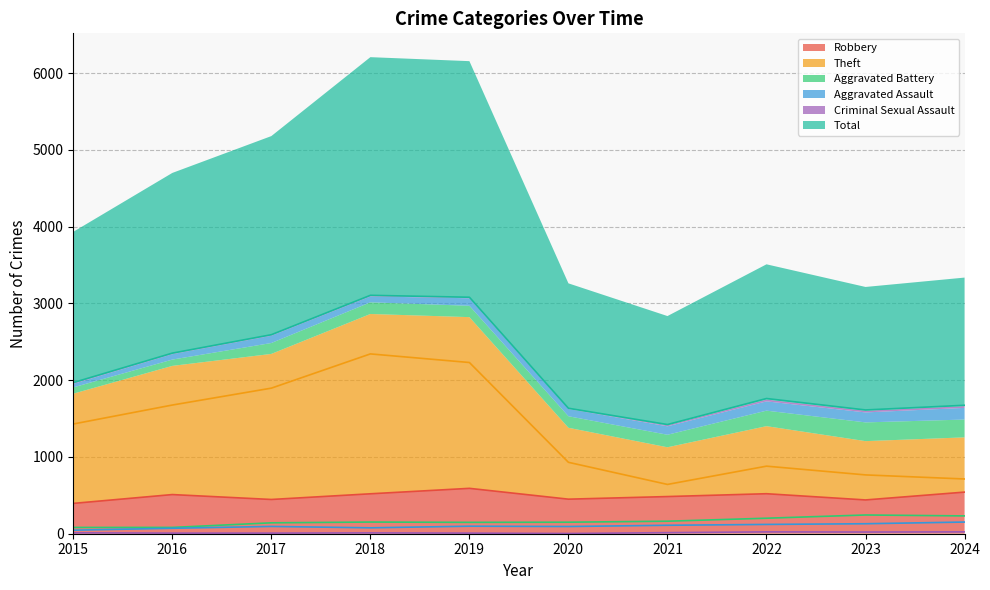

Where is the first local minimum for Robbery?

2017